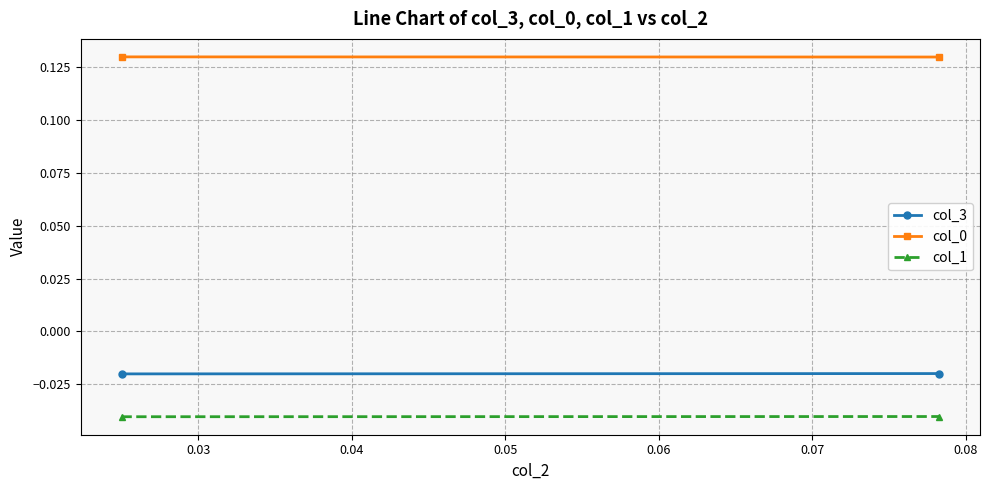

How many data points does each series have?

2